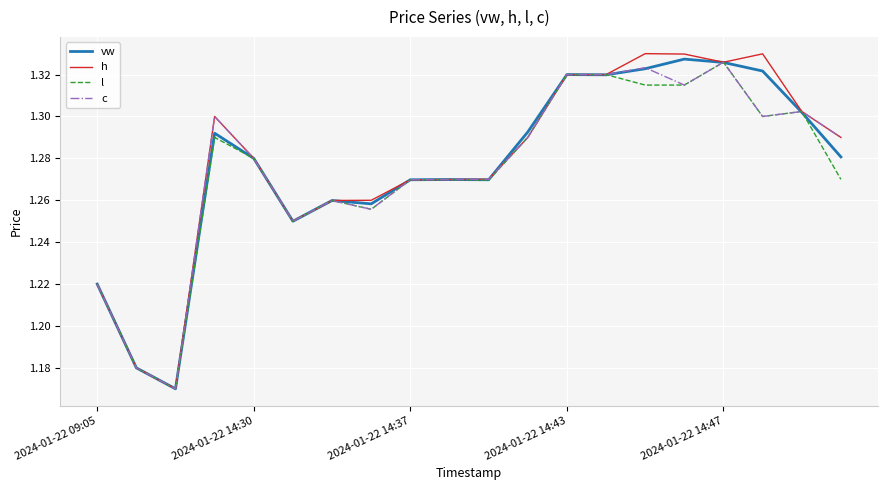

Which series has the largest range (max minus min)?

h